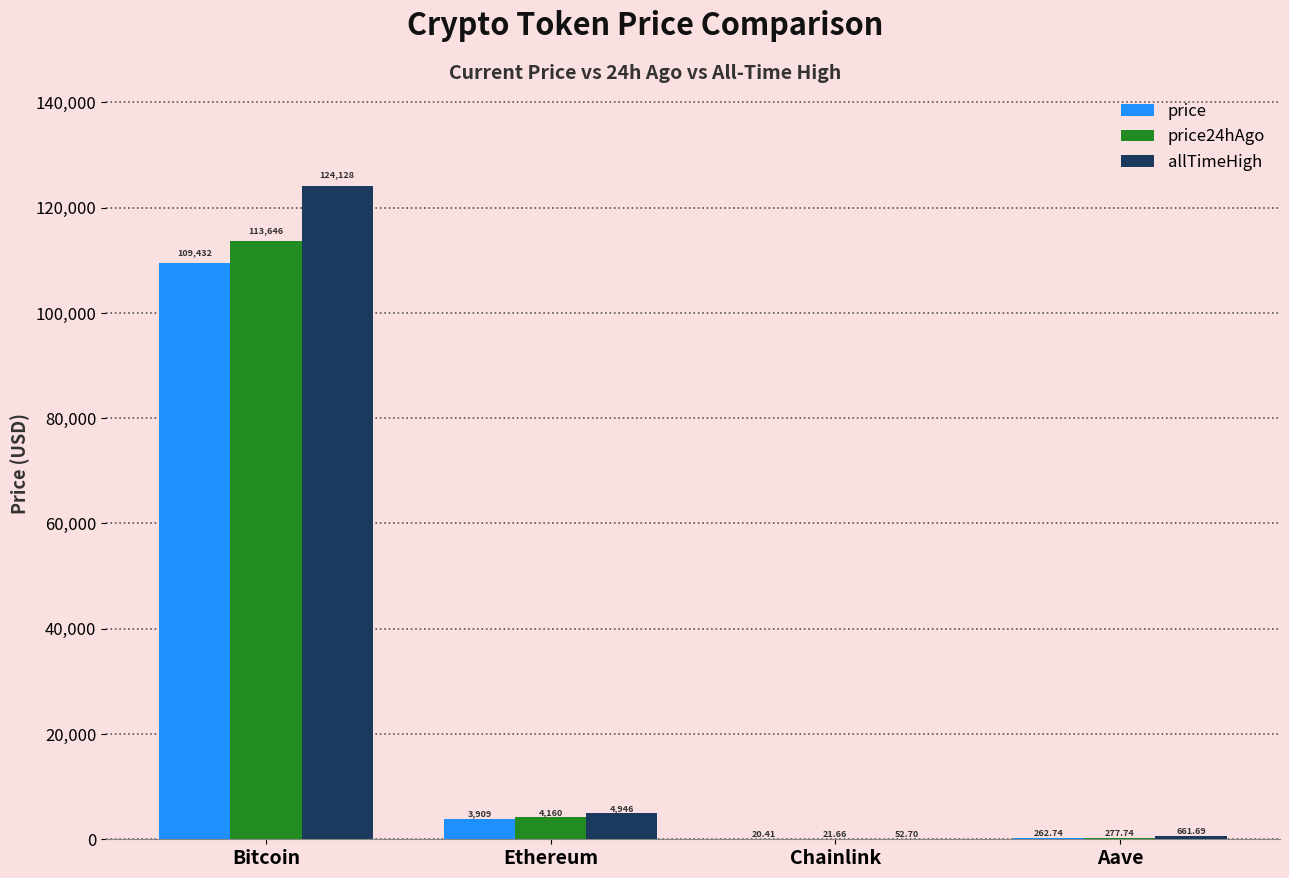

Reading left to right, what are all the values shown in this chart?

price: Bitcoin=109432.0	Ethereum=3908.7	Chainlink=20.4	Aave=262.7
price24hAgo: Bitcoin=113646.0	Ethereum=4160.2	Chainlink=21.7	Aave=277.7
allTimeHigh: Bitcoin=124128.0	Ethereum=4946.1	Chainlink=52.7	Aave=661.7